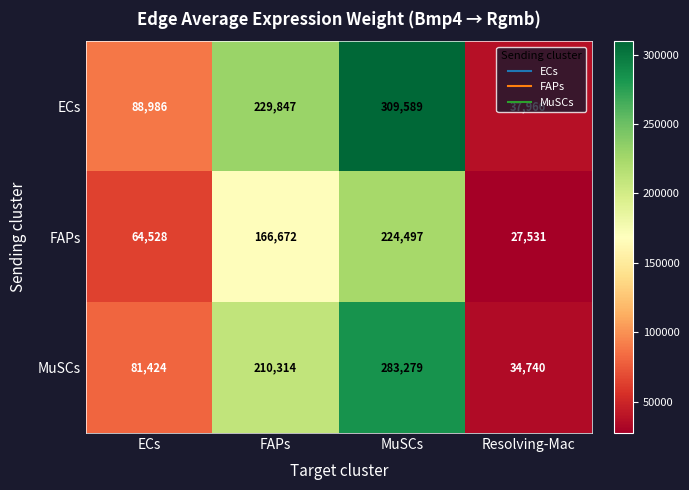

Count the number of categories in the chart.

4